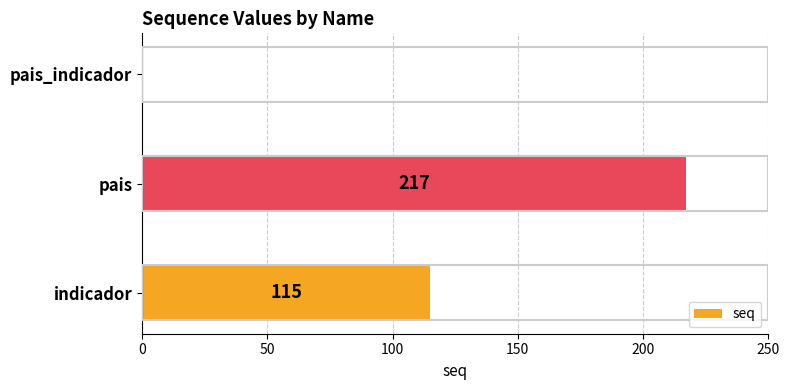

Which has a higher value, indicador or pais_indicador?

indicador